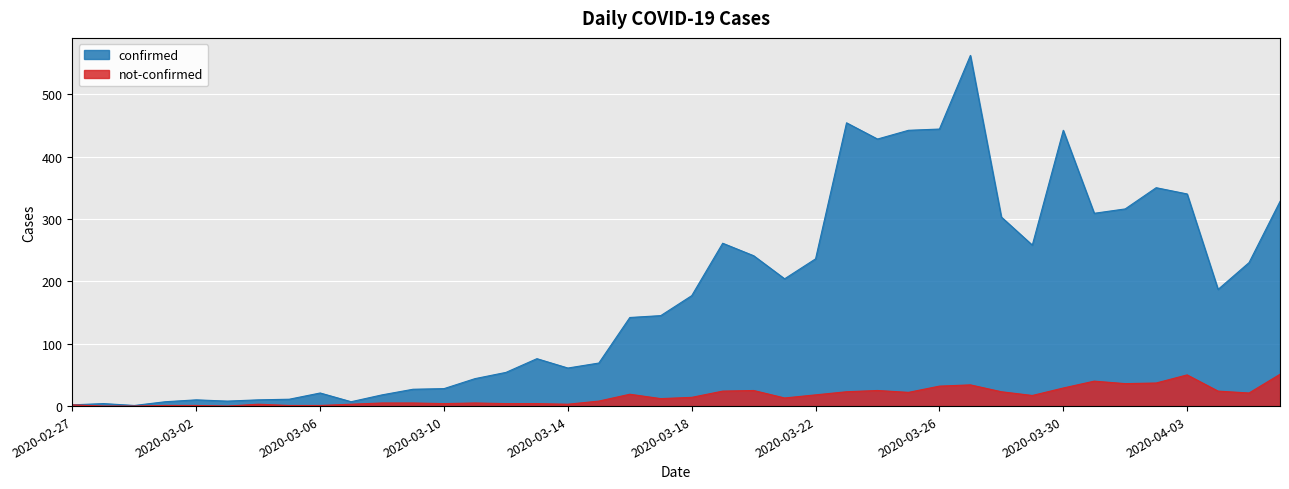

Between 2020-03-24 and 2020-03-02, which is larger?

2020-03-24